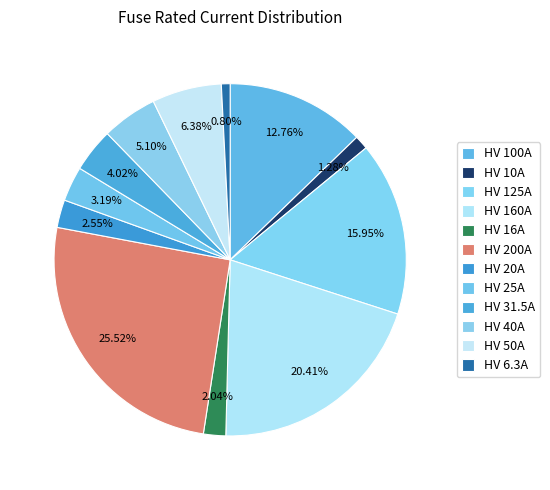

Is it true that HV 6.3A is 1% of the pie?

True